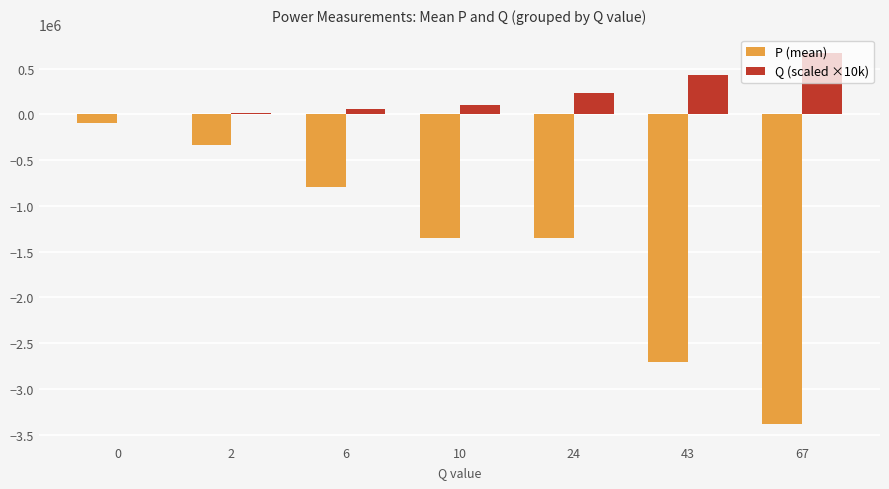

Between 2 and 43, which series saw the biggest shift?

P (mean)